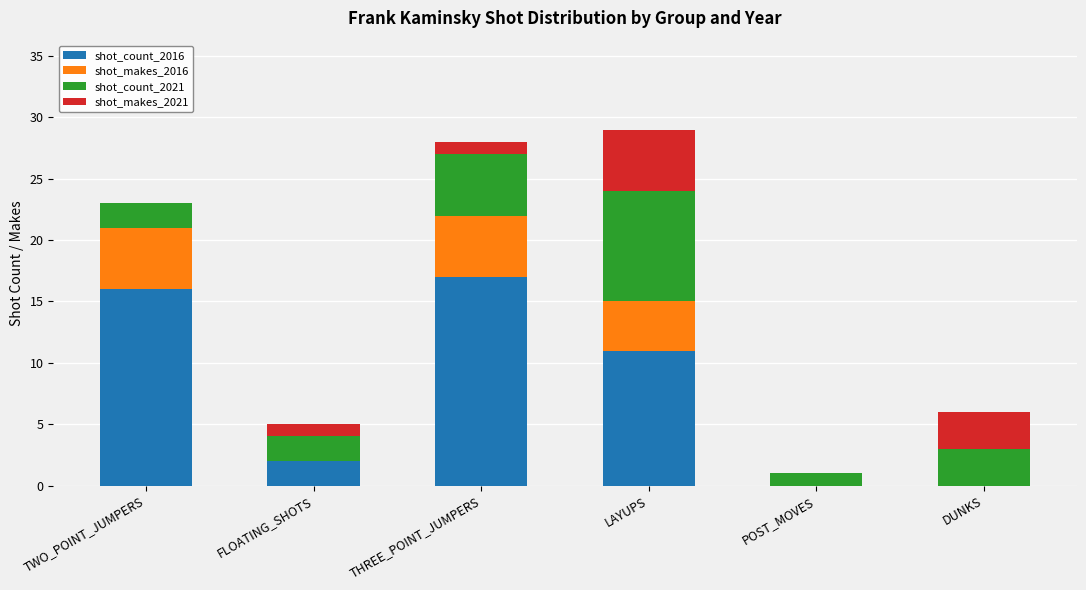

True or false: shot_count_2016 has a value of 4 at TWO_POINT_JUMPERS.

False